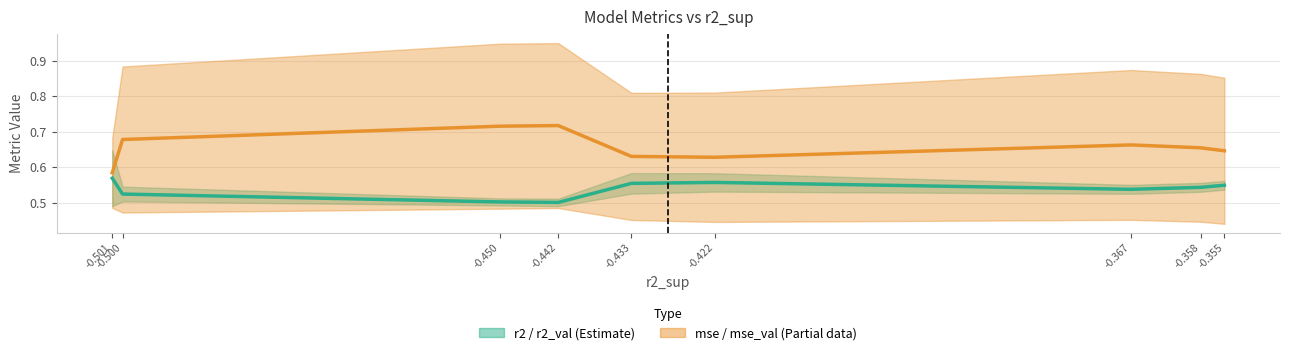

The mse+mse_val midline series shows 1.0 at -0.367. True or false?

False